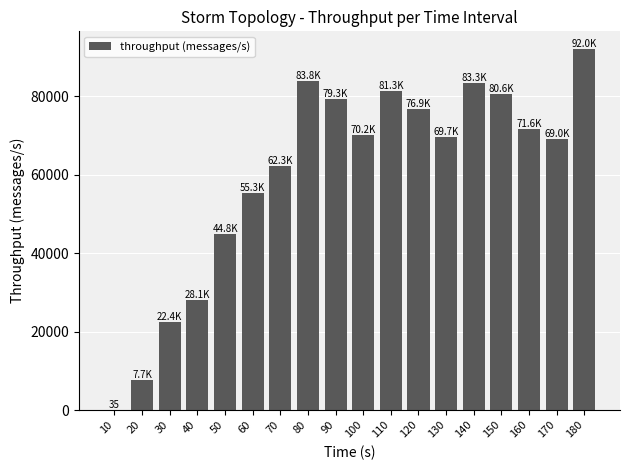

Is it true that the value at 130 is 69690?

True